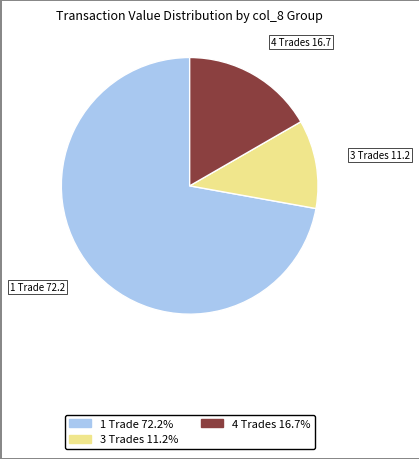

What is the ratio of the value at 4 Trades 16.7% to the value at 3 Trades 11.2%?

1.5